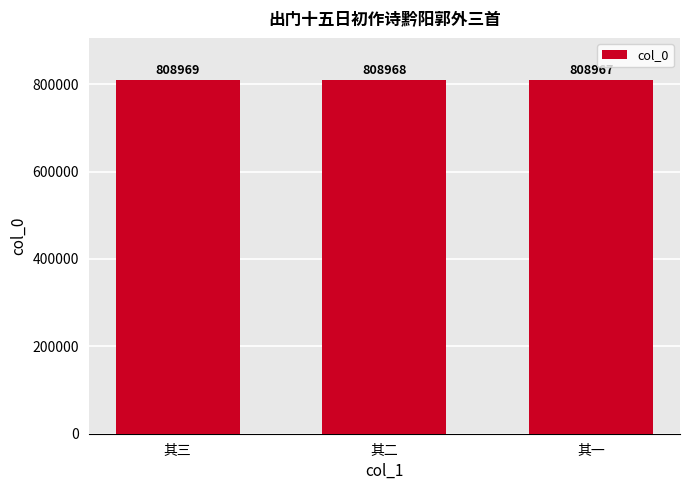

What is the difference between the maximum and second lowest values?

1